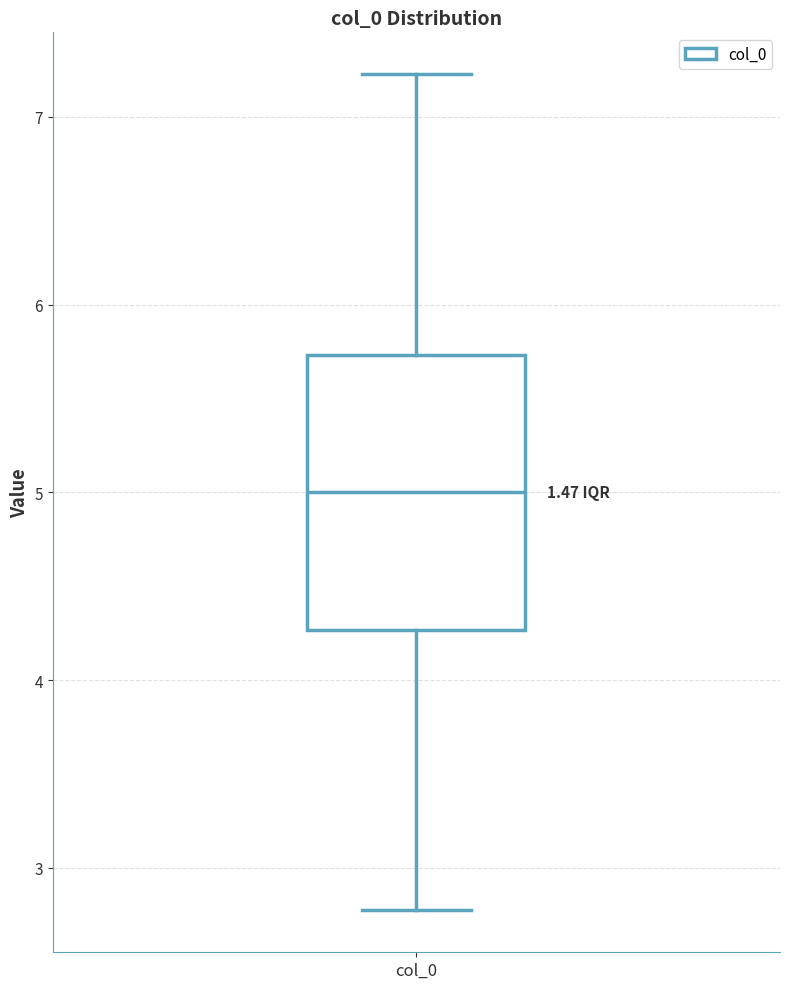

Read this box plot against the y-axis: the position of the median line, the range covered by the box, and the ends of both whiskers. The values are not printed on the chart, so give them approximately, as read against the axis.

median 5.0, box 4.3 to 5.7, whiskers 2.8 to 7.2